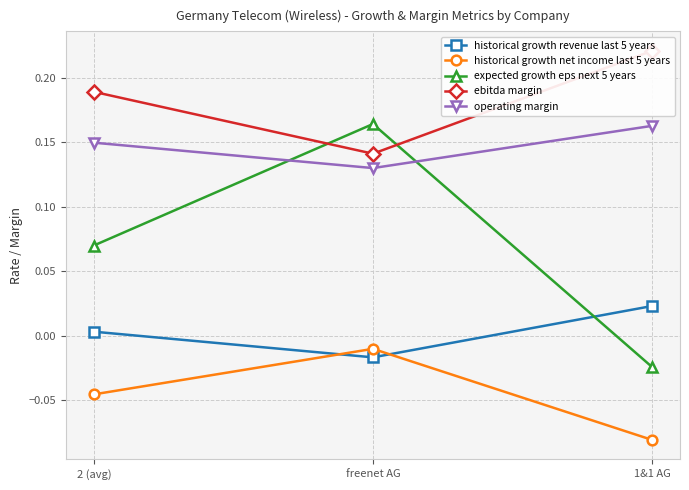

The expected growth eps next 5 years series shows 0.3 at freenet AG. True or false?

False